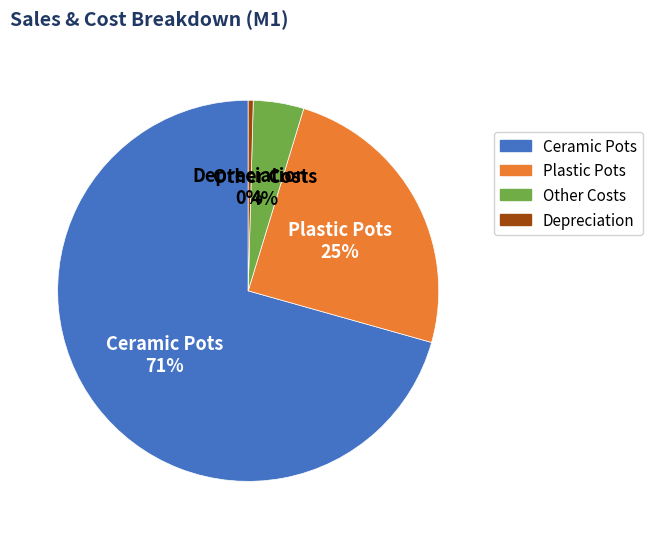

Count the number of slices in the pie.

4